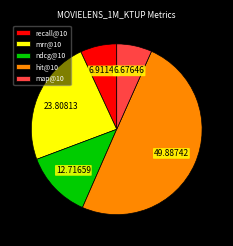

What is the largest slice in the pie chart?

hit@10